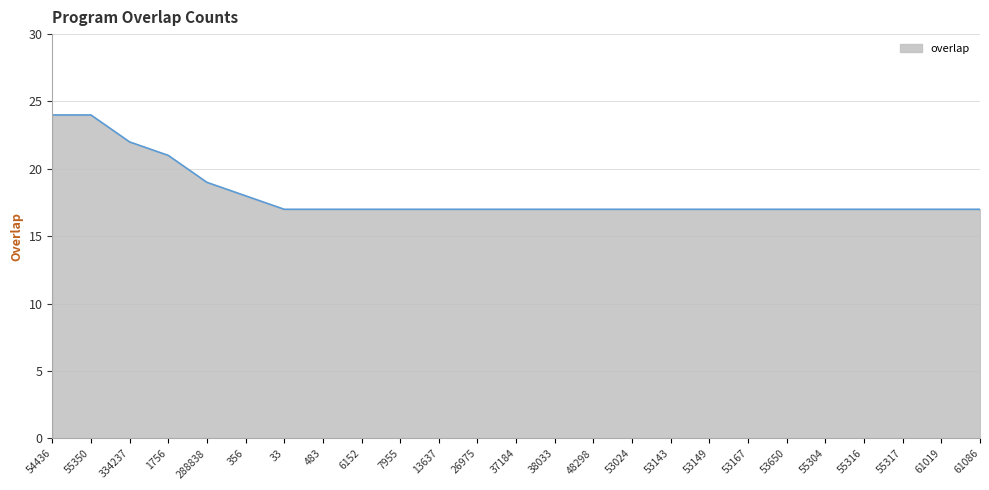

What position from the left is 48298?

15